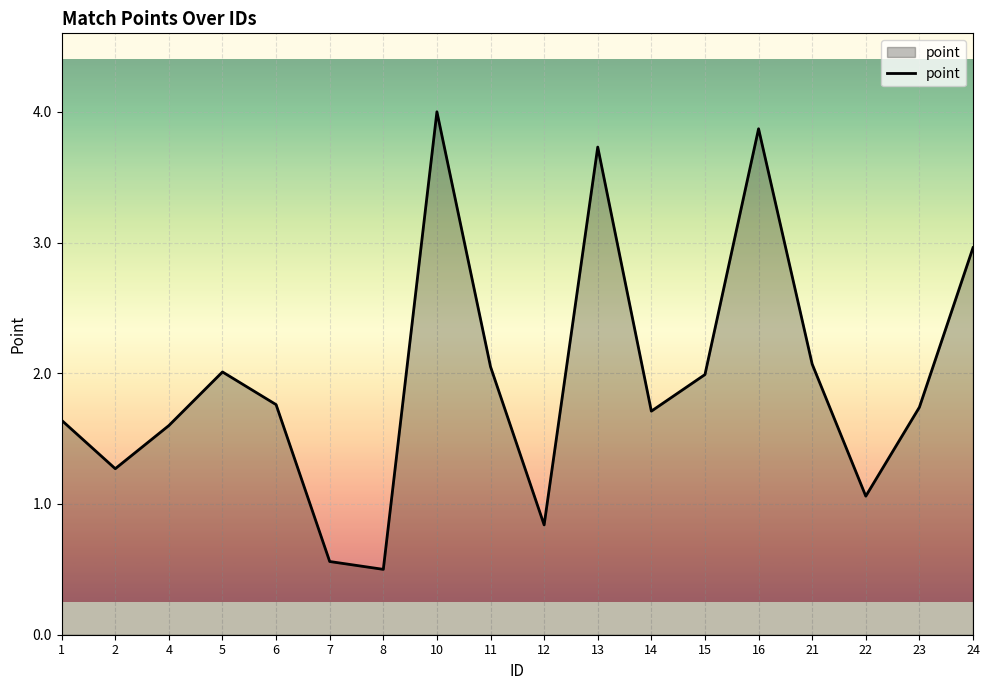

What is the difference between the maximum and minimum values?

3.5